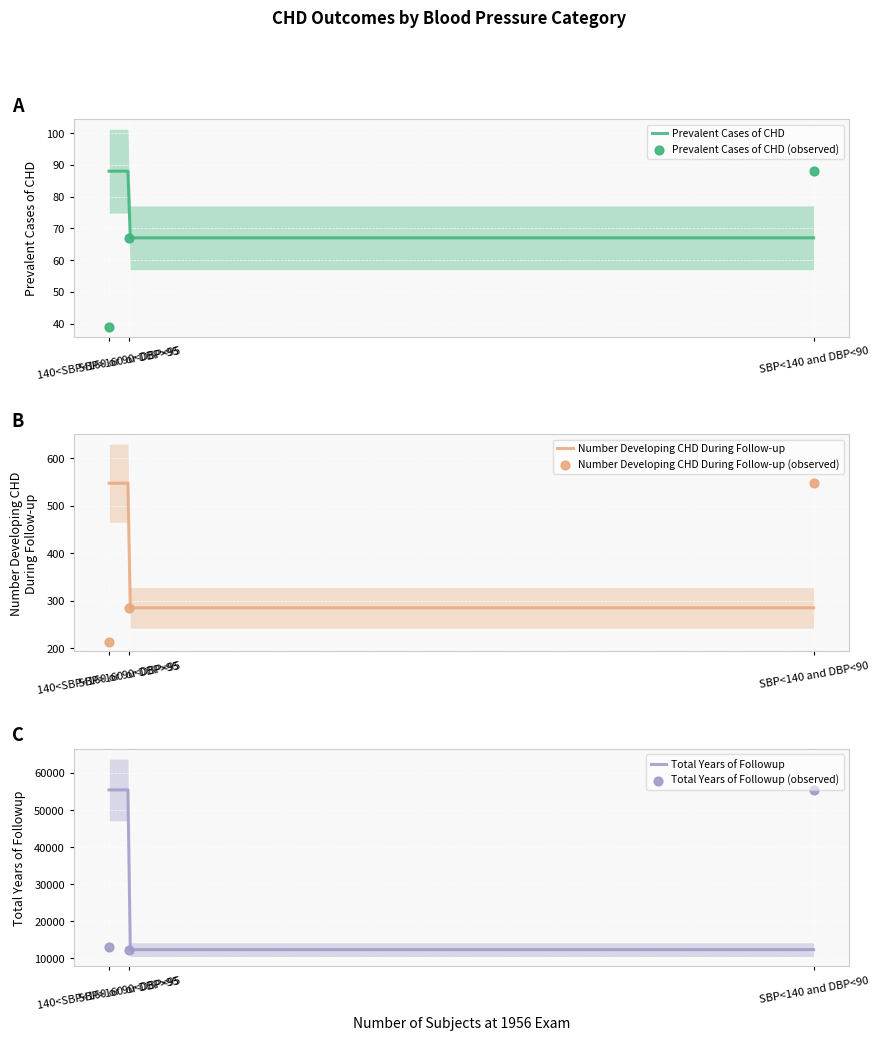

Which series has the largest total across all categories?

Total Years of Followup